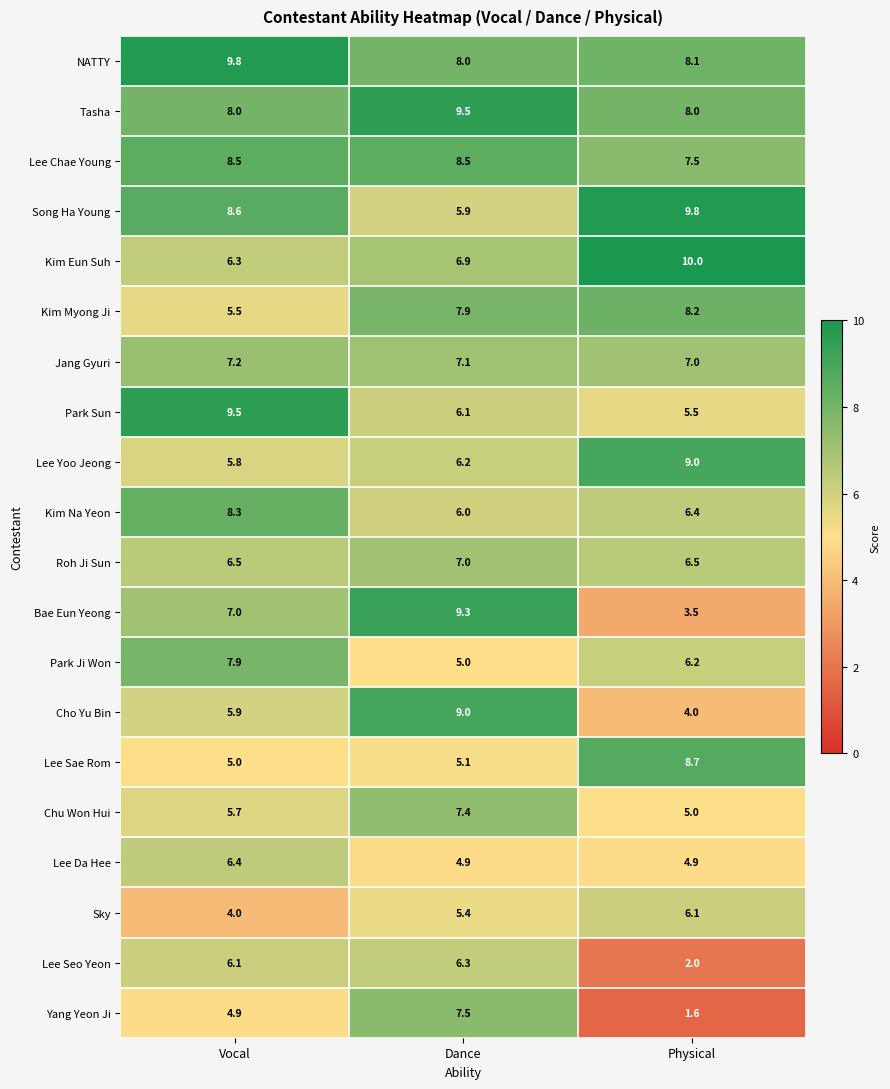

Is it true that Jang Gyuri equals 7.0 at Physical?

True